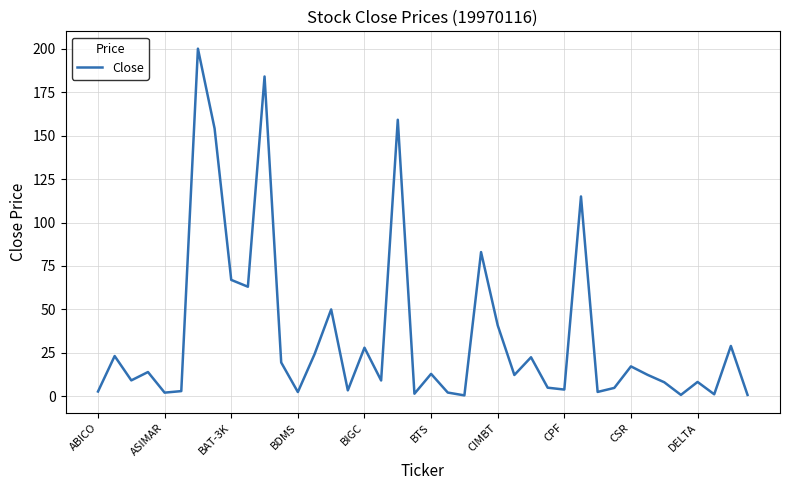

What is the greatest value displayed?

200.0